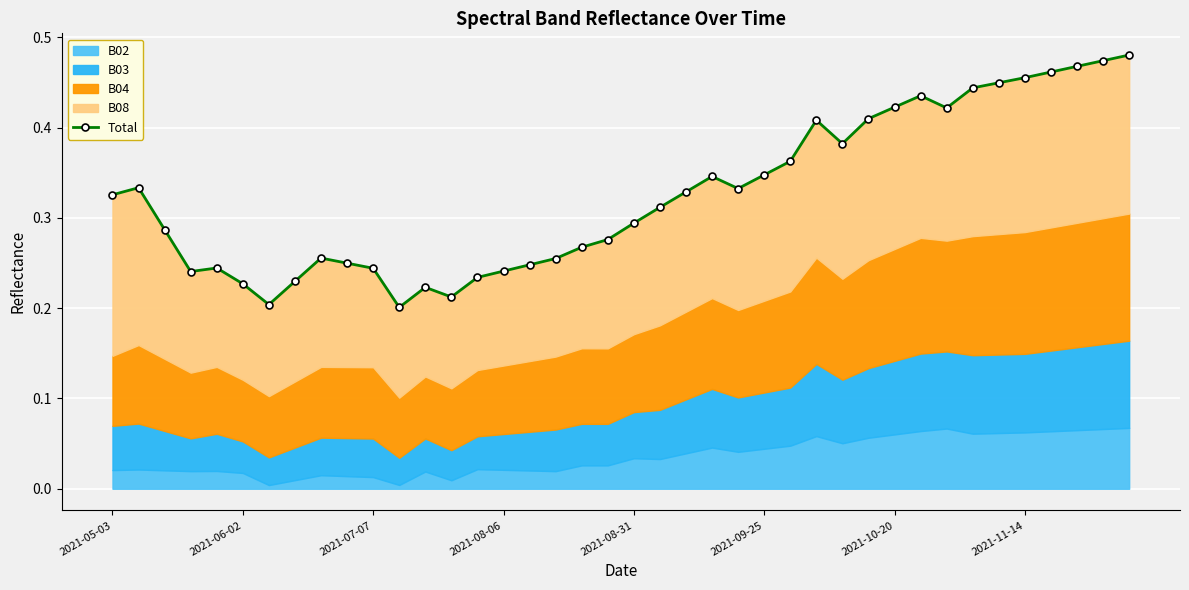

How many lines are shown in the chart?

1